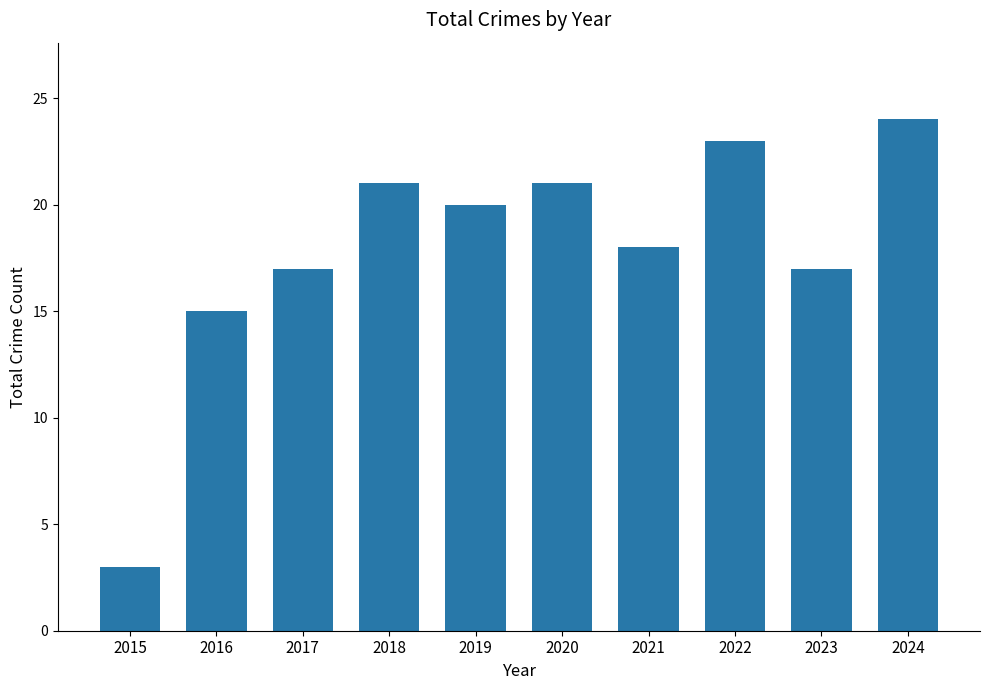

Reading left to right, extract all data points from this chart.

3	15	17	21	20	21	18	23	17	24